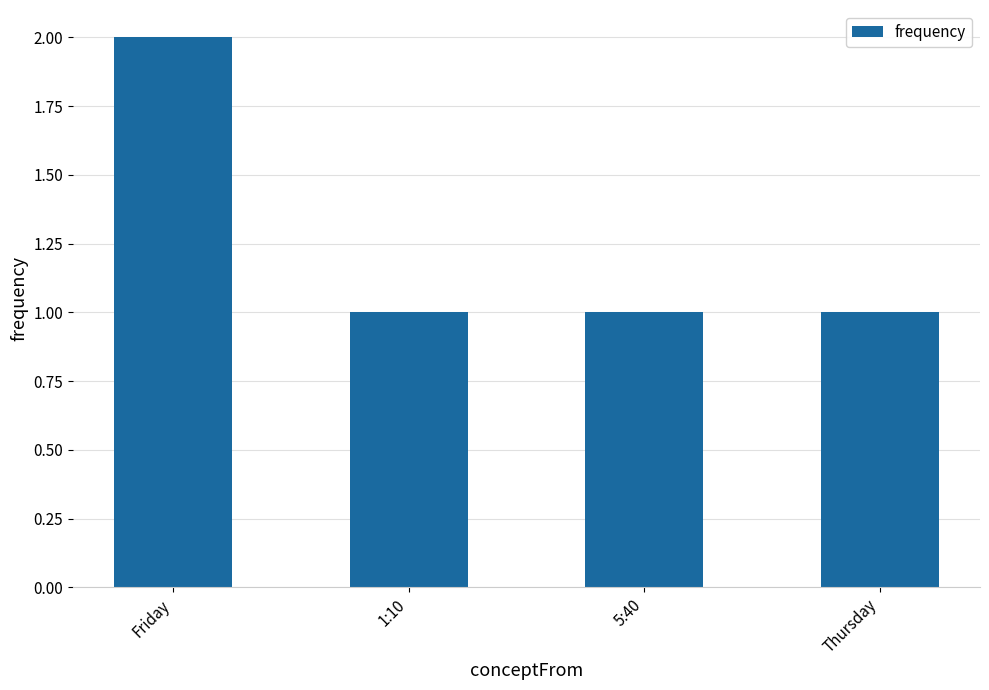

What is the average value?

1